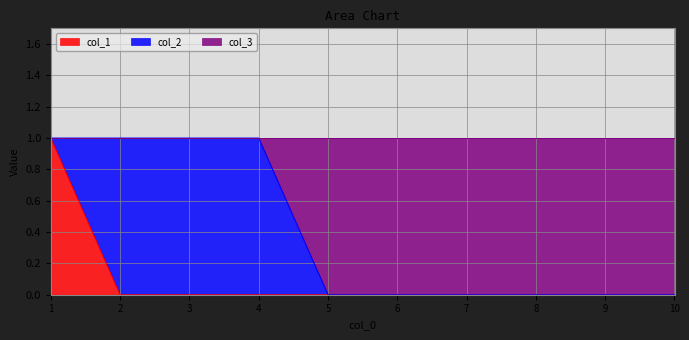

Is the value of col_1 at 10 greater than the value of col_3 at 4?

No